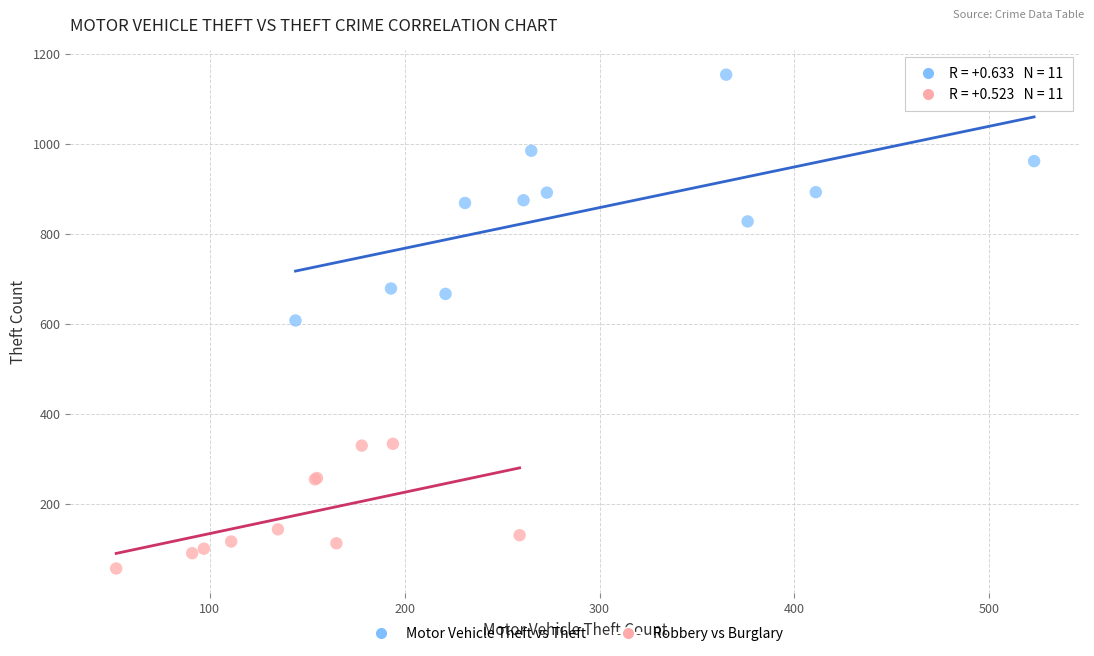

Which series contains the highest Y value?

Motor Vehicle Theft vs Theft